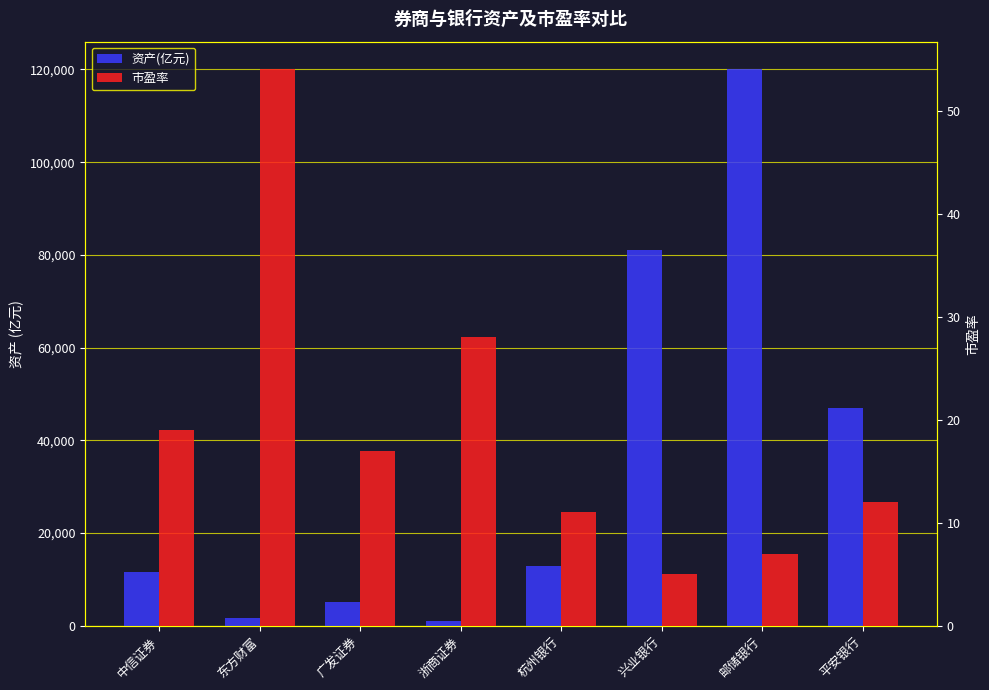

Reading left to right, what are all the values shown in this chart?

资产(亿元): 中信证券=11690	东方财富=1601	广发证券=5057	浙商证券=1104	杭州银行=12870	兴业银行=81000	邮储银行=120000	平安银行=47000
市盈率: 中信证券=19	东方财富=54	广发证券=17	浙商证券=28	杭州银行=11	兴业银行=5	邮储银行=7	平安银行=12